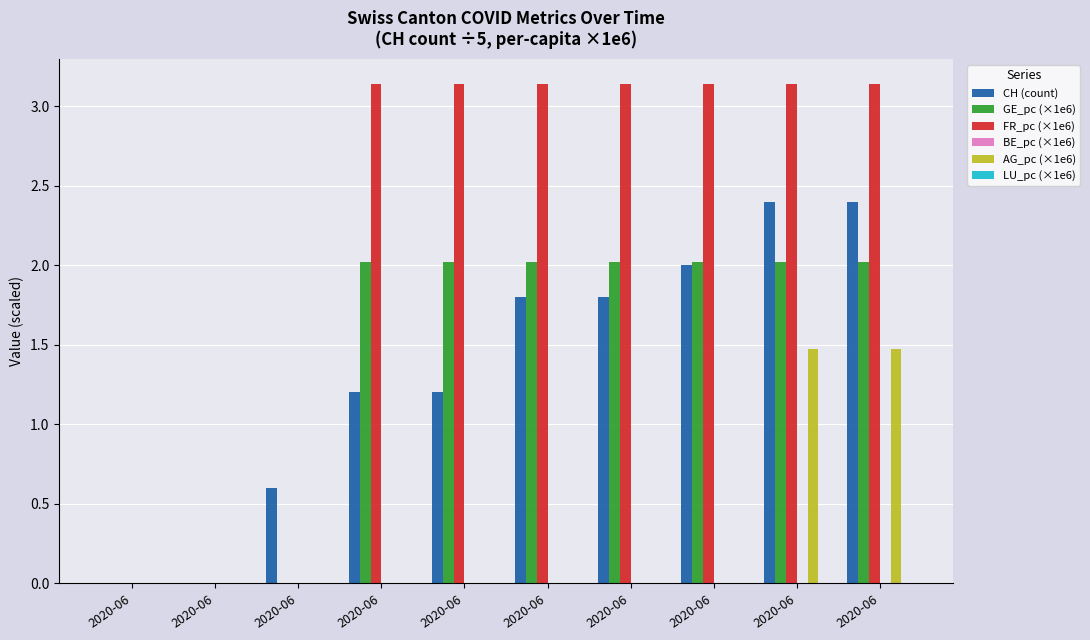

How many categories are shown in the chart?

10